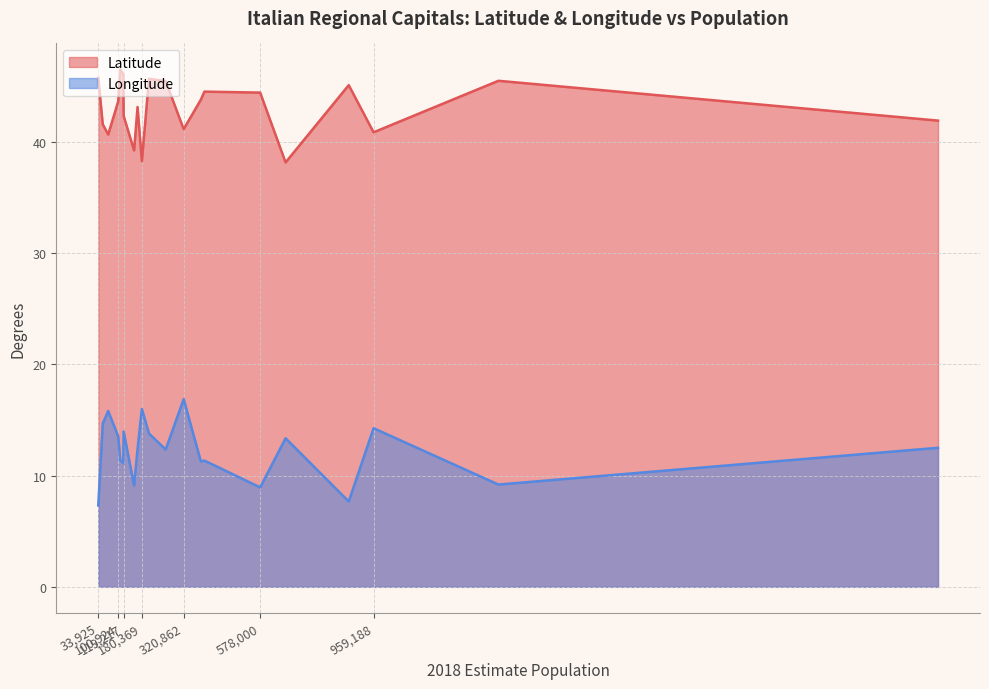

True or false: Latitude and Longitude intersect in this chart.

False